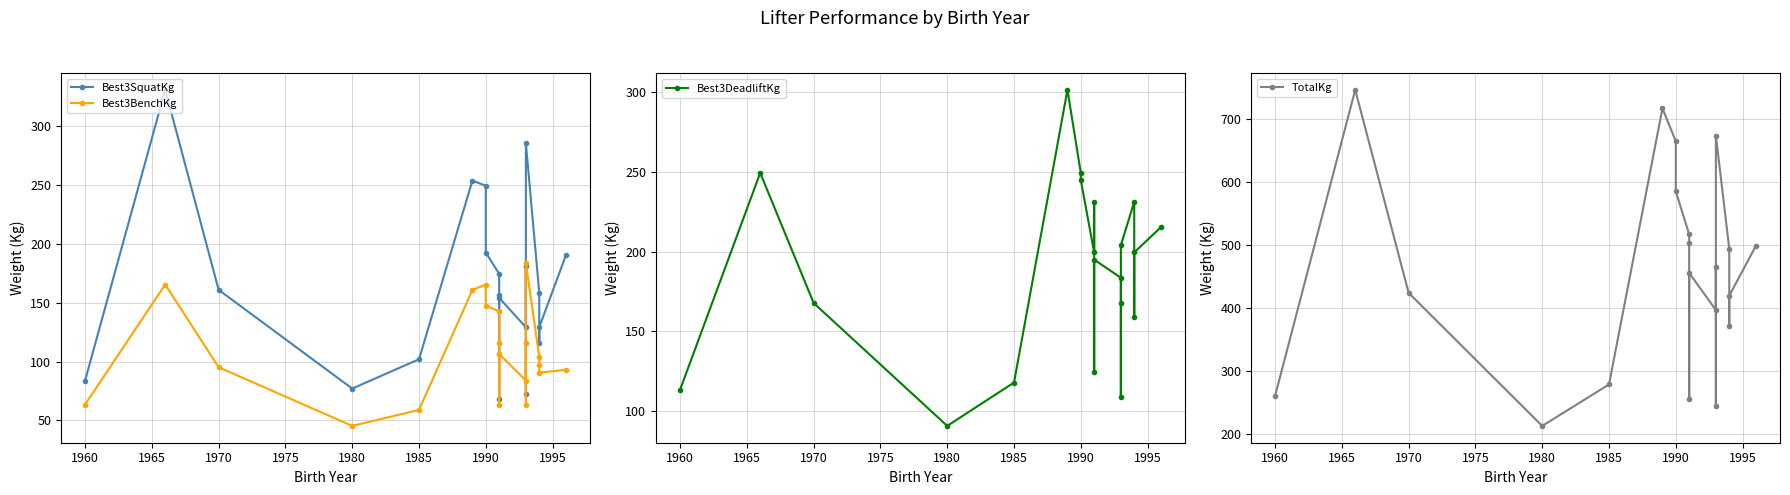

Rank the series by their maximum value, from lowest to highest.

Best3BenchKg, Best3DeadliftKg, Best3SquatKg, TotalKg